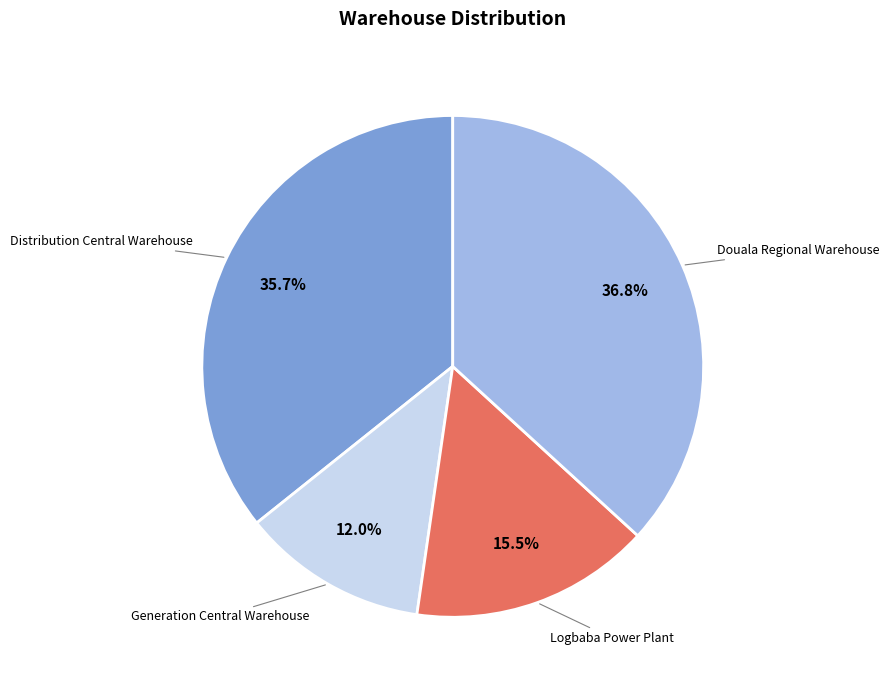

Is there any slice that represents more than half of the pie?

No